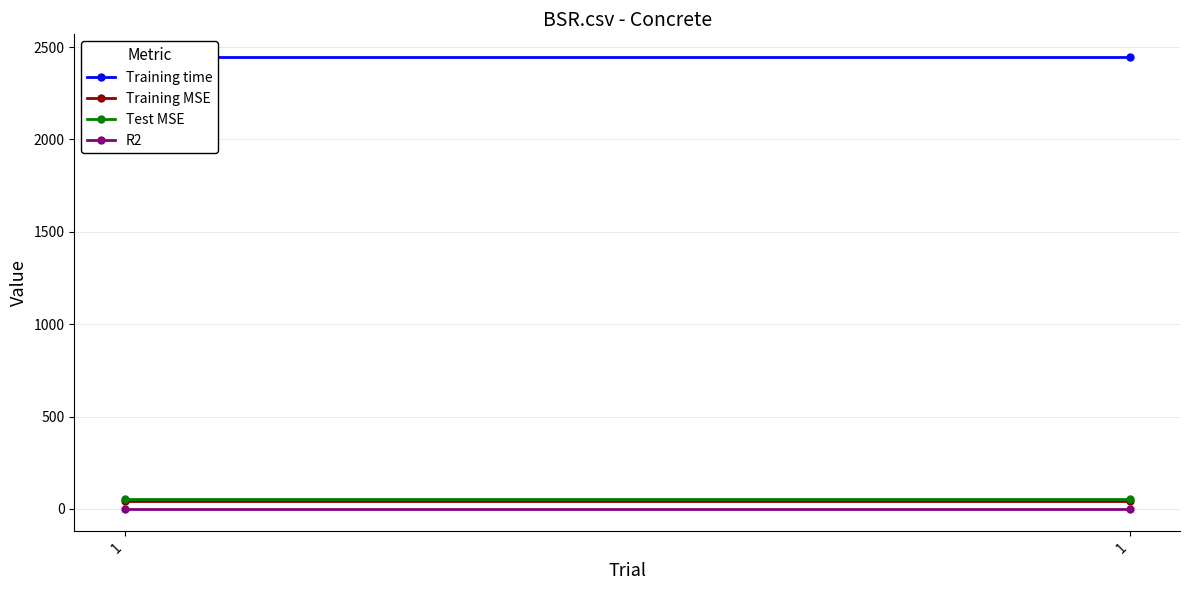

Reading right to left, what are all the values shown in this chart?

Training time: 1=2446.7	1=2446.7
Training MSE: 1=43.5	1=43.5
Test MSE: 1=53.7	1=53.7
R2: 1=0.8	1=0.8